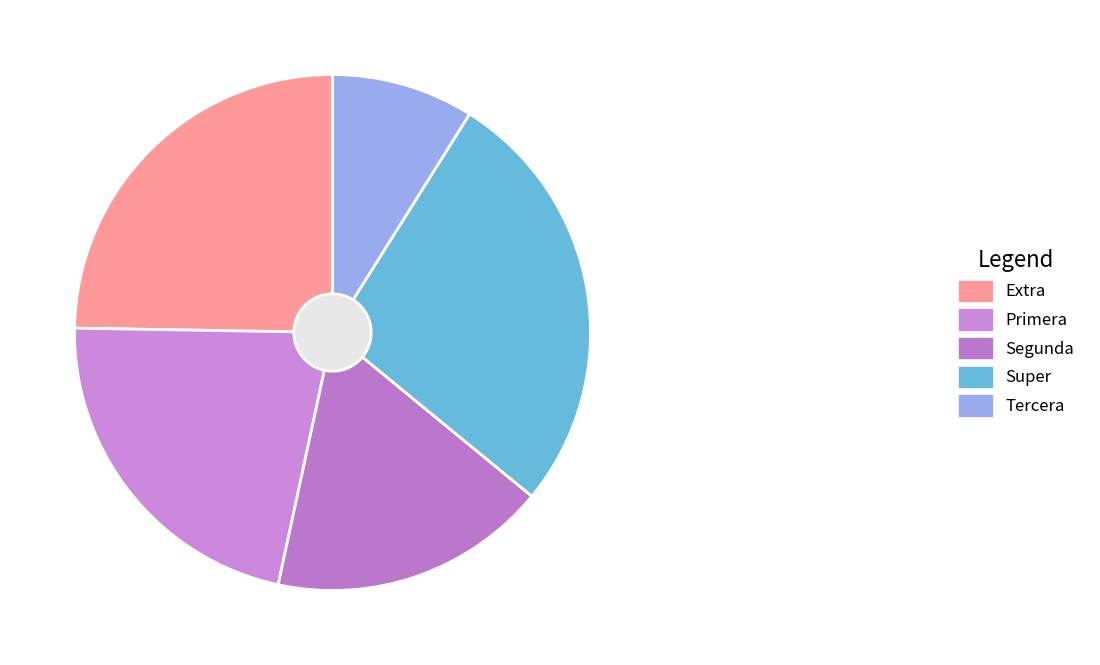

Which has a higher value, Super or Extra?

Super